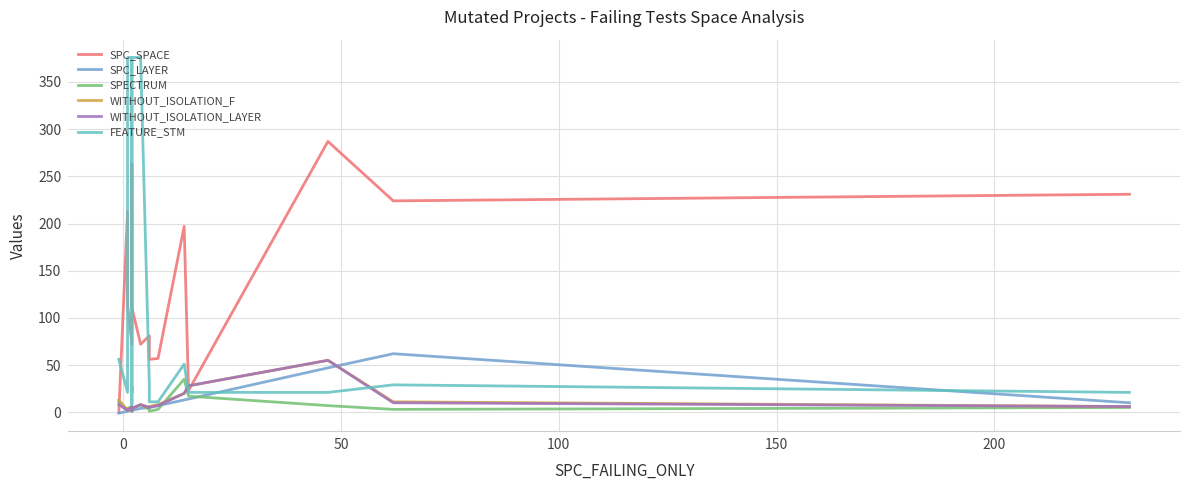

How many data points does each series have?

20